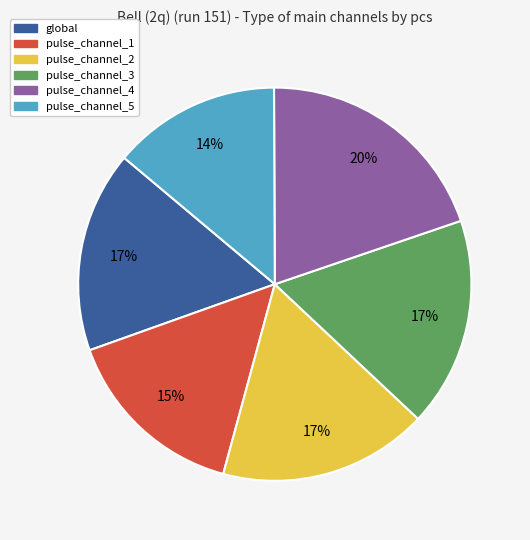

Is the sum of pulse_channel_5 and pulse_channel_2 greater than half?

No